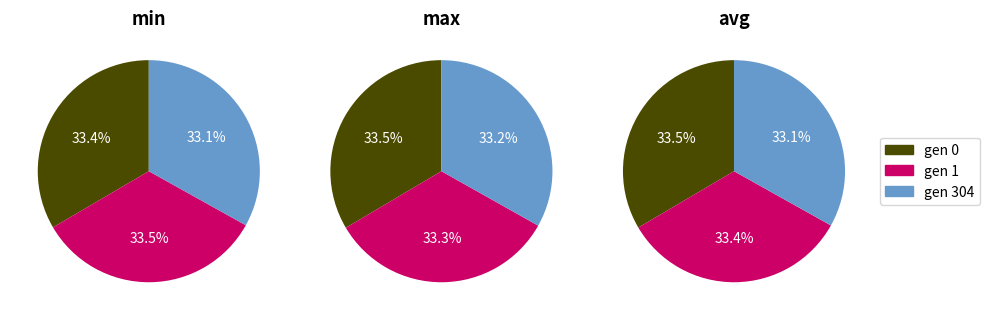

Which slice is the largest?

gen 0